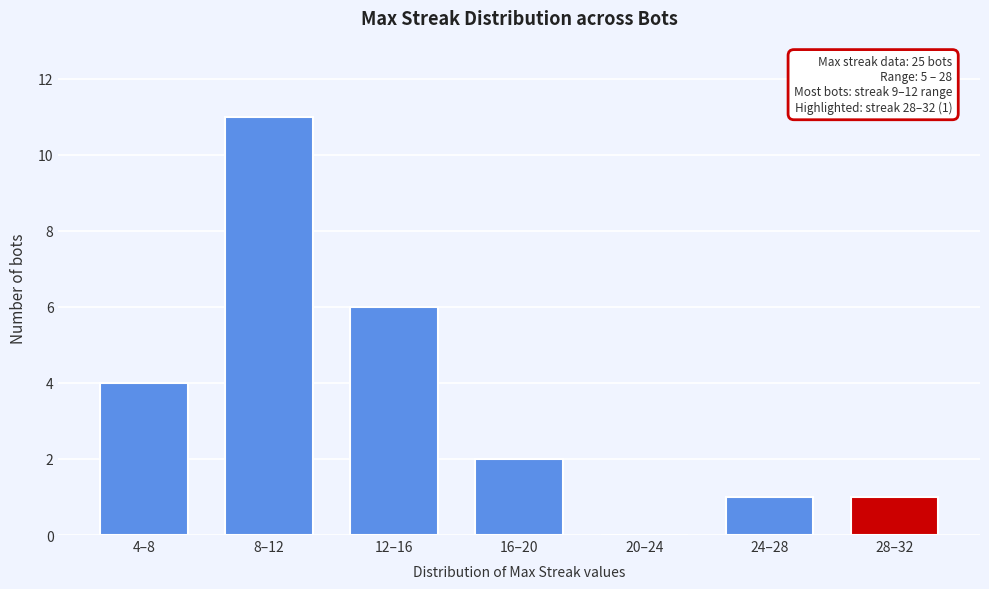

Reading right to left, what are all the values shown in this chart?

28–32=1	24–28=1	20–24=0	16–20=2	12–16=6	8–12=11	4–8=4